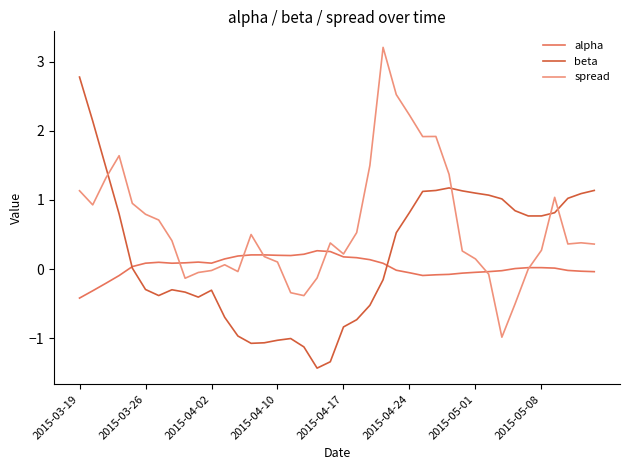

Rank the series by their average value, from highest to lowest.

spread, beta, alpha